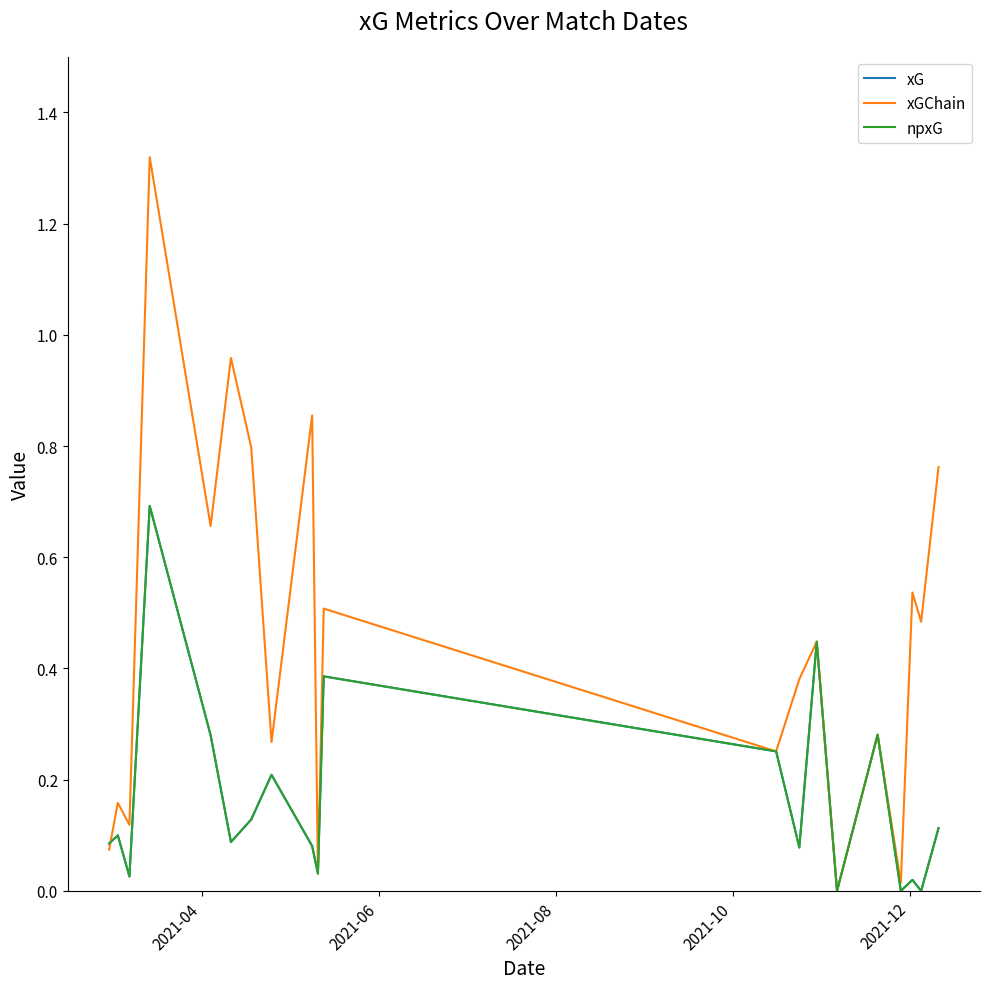

True or false: xG and xGChain cross at least once.

True